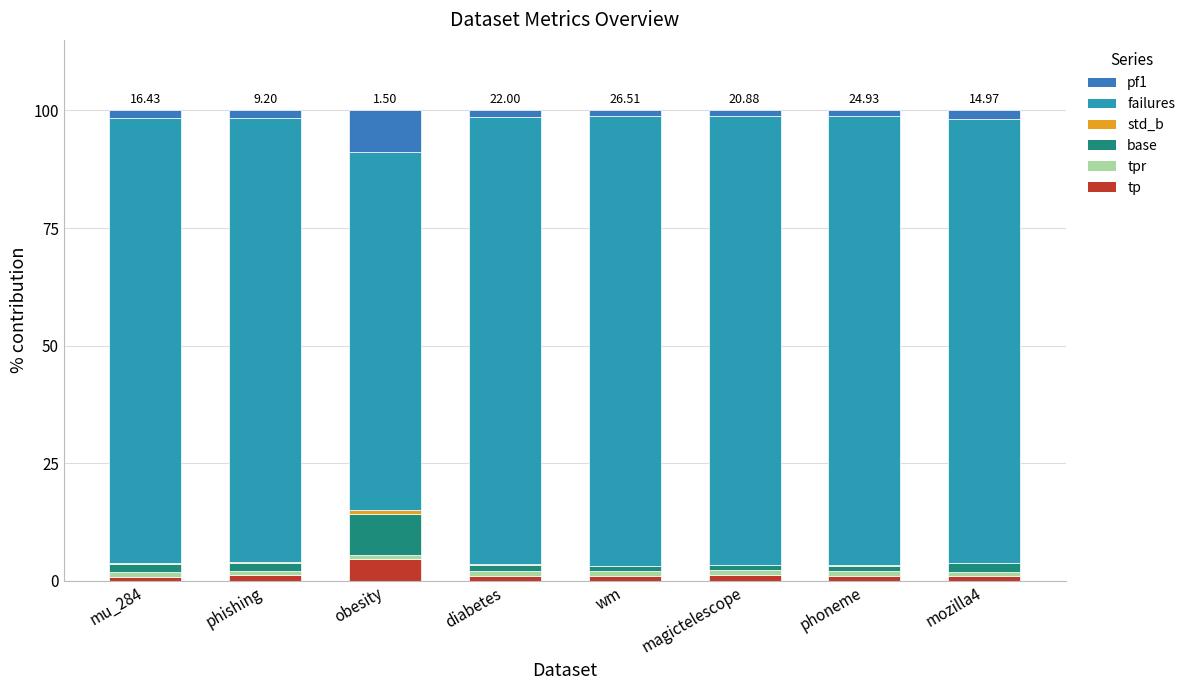

How many series are shown in this chart?

6